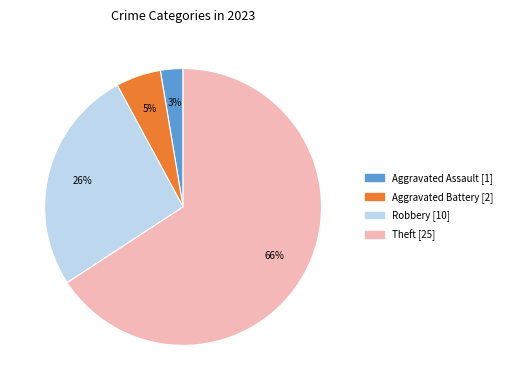

How many slices are in this pie chart?

4